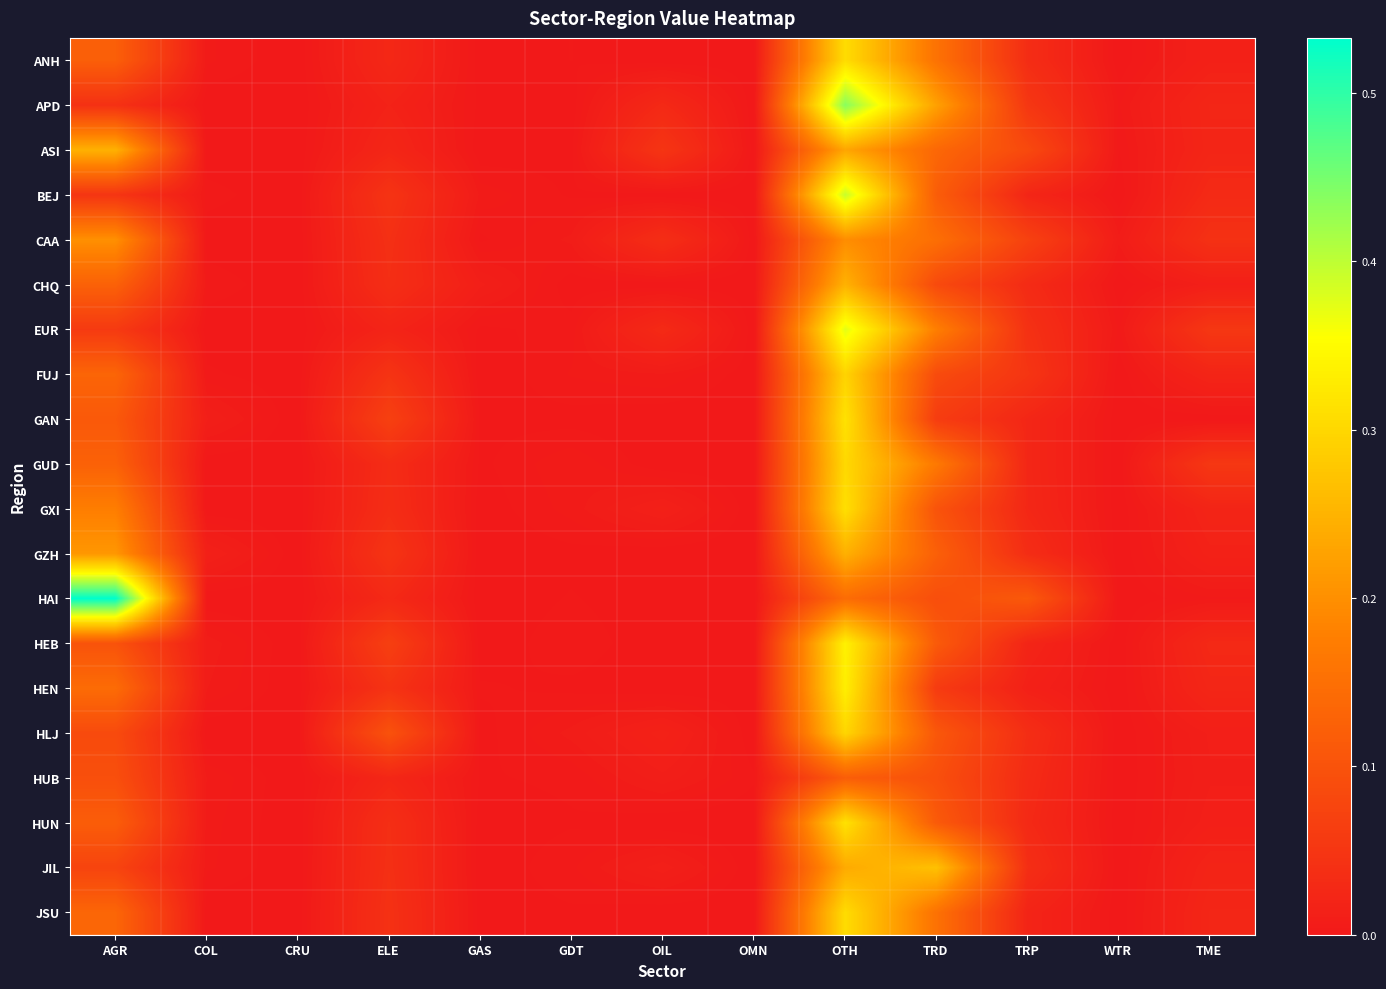

Reading left to right, transcribe all the data shown in this chart.

ANH: AGR=0.1	COL=0.0	CRU=0.0	ELE=0.0	GAS=0.0	GDT=0.0	OIL=0.0	OMN=0.0	OTH=0.3	TRD=0.2	TRP=0.0	WTR=0.0	TME=0.0
APD: AGR=0.0	COL=0.0	CRU=0.0	ELE=0.0	GAS=0.0	GDT=0.0	OIL=0.0	OMN=0.0	OTH=0.4	TRD=0.2	TRP=0.1	WTR=0.0	TME=0.0
ASI: AGR=0.2	COL=0.0	CRU=0.0	ELE=0.0	GAS=0.0	GDT=0.0	OIL=0.0	OMN=0.0	OTH=0.2	TRD=0.1	TRP=0.1	WTR=0.0	TME=0.0
BEJ: AGR=0.0	COL=0.0	CRU=0.0	ELE=0.0	GAS=0.0	GDT=0.0	OIL=0.0	OMN=0.0	OTH=0.4	TRD=0.1	TRP=0.0	WTR=0.0	TME=0.0
CAA: AGR=0.2	COL=0.0	CRU=0.0	ELE=0.0	GAS=0.0	GDT=0.0	OIL=0.0	OMN=0.0	OTH=0.2	TRD=0.1	TRP=0.1	WTR=0.0	TME=0.0
CHQ: AGR=0.1	COL=0.0	CRU=0.0	ELE=0.0	GAS=0.0	GDT=0.0	OIL=0.0	OMN=0.0	OTH=0.2	TRD=0.1	TRP=0.0	WTR=0.0	TME=0.0
EUR: AGR=0.1	COL=0.0	CRU=0.0	ELE=0.0	GAS=0.0	GDT=0.0	OIL=0.0	OMN=0.0	OTH=0.4	TRD=0.2	TRP=0.0	WTR=0.0	TME=0.1
FUJ: AGR=0.1	COL=0.0	CRU=0.0	ELE=0.0	GAS=0.0	GDT=0.0	OIL=0.0	OMN=0.0	OTH=0.3	TRD=0.1	TRP=0.0	WTR=0.0	TME=0.0
GAN: AGR=0.1	COL=0.0	CRU=0.0	ELE=0.1	GAS=0.0	GDT=0.0	OIL=0.0	OMN=0.0	OTH=0.3	TRD=0.1	TRP=0.0	WTR=0.0	TME=0.0
GUD: AGR=0.1	COL=0.0	CRU=0.0	ELE=0.0	GAS=0.0	GDT=0.0	OIL=0.0	OMN=0.0	OTH=0.3	TRD=0.2	TRP=0.0	WTR=0.0	TME=0.1
GXI: AGR=0.2	COL=0.0	CRU=0.0	ELE=0.0	GAS=0.0	GDT=0.0	OIL=0.0	OMN=0.0	OTH=0.3	TRD=0.1	TRP=0.0	WTR=0.0	TME=0.0
GZH: AGR=0.2	COL=0.0	CRU=0.0	ELE=0.0	GAS=0.0	GDT=0.0	OIL=0.0	OMN=0.0	OTH=0.2	TRD=0.1	TRP=0.0	WTR=0.0	TME=0.0
HAI: AGR=0.5	COL=0.0	CRU=0.0	ELE=0.0	GAS=0.0	GDT=0.0	OIL=0.0	OMN=0.0	OTH=0.1	TRD=0.1	TRP=0.1	WTR=0.0	TME=0.0
HEB: AGR=0.1	COL=0.0	CRU=0.0	ELE=0.1	GAS=0.0	GDT=0.0	OIL=0.0	OMN=0.0	OTH=0.3	TRD=0.1	TRP=0.0	WTR=0.0	TME=0.0
HEN: AGR=0.1	COL=0.0	CRU=0.0	ELE=0.0	GAS=0.0	GDT=0.0	OIL=0.0	OMN=0.0	OTH=0.3	TRD=0.1	TRP=0.0	WTR=0.0	TME=0.0
HLJ: AGR=0.1	COL=0.0	CRU=0.0	ELE=0.1	GAS=0.0	GDT=0.0	OIL=0.0	OMN=0.0	OTH=0.3	TRD=0.1	TRP=0.0	WTR=0.0	TME=0.0
HUB: AGR=0.1	COL=0.0	CRU=0.0	ELE=0.0	GAS=0.0	GDT=0.0	OIL=0.0	OMN=0.0	OTH=0.1	TRD=0.1	TRP=0.0	WTR=0.0	TME=0.0
HUN: AGR=0.1	COL=0.0	CRU=0.0	ELE=0.0	GAS=0.0	GDT=0.0	OIL=0.0	OMN=0.0	OTH=0.3	TRD=0.1	TRP=0.0	WTR=0.0	TME=0.0
JIL: AGR=0.1	COL=0.0	CRU=0.0	ELE=0.0	GAS=0.0	GDT=0.0	OIL=0.0	OMN=0.0	OTH=0.2	TRD=0.3	TRP=0.0	WTR=0.0	TME=0.0
JSU: AGR=0.1	COL=0.0	CRU=0.0	ELE=0.0	GAS=0.0	GDT=0.0	OIL=0.0	OMN=0.0	OTH=0.3	TRD=0.2	TRP=0.0	WTR=0.0	TME=0.0